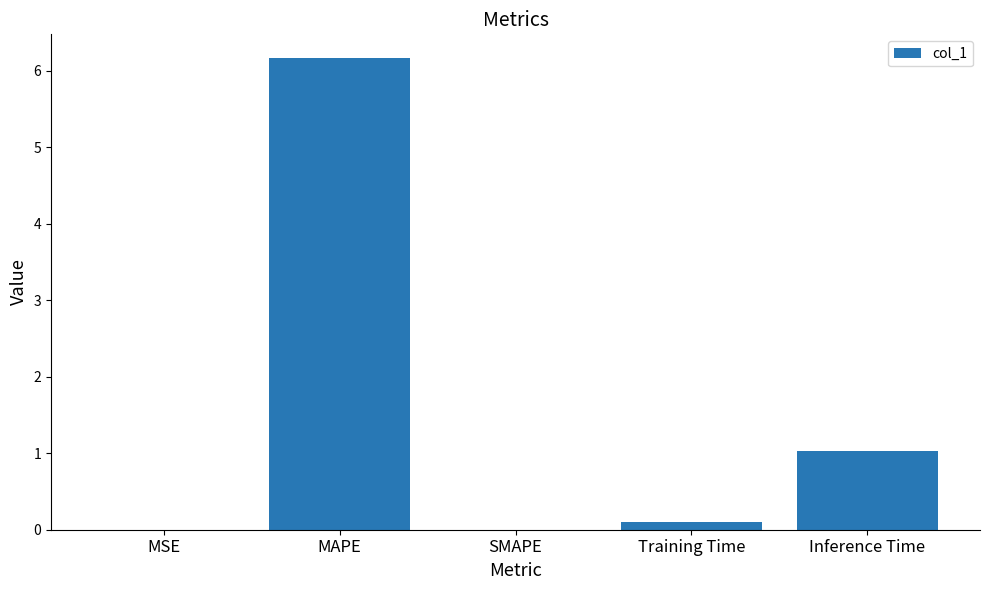

What is the sum of all values?

7.3